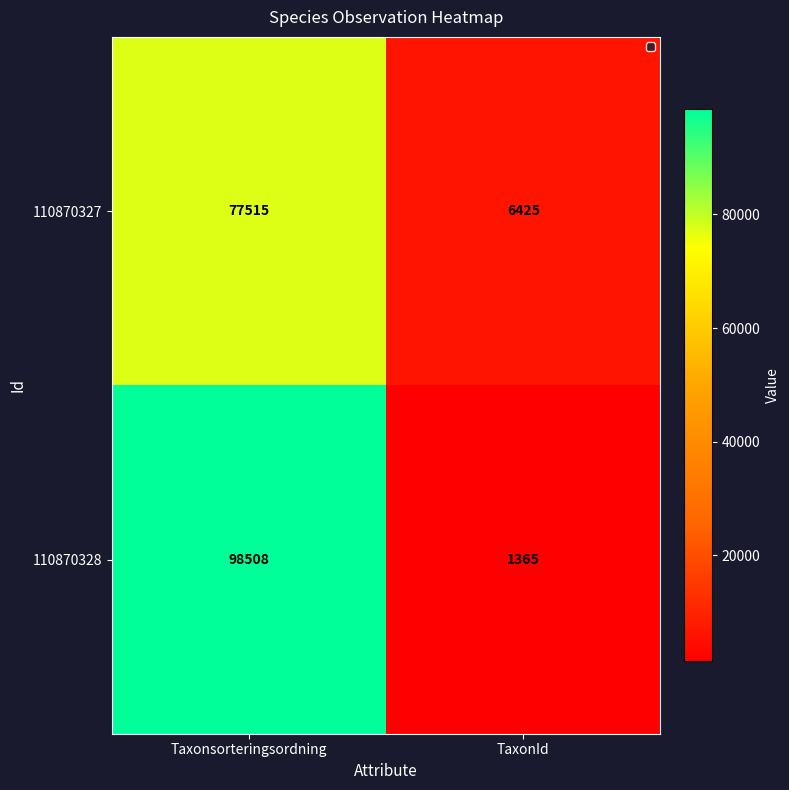

At how many categories does at least one series exceed 63614?

1